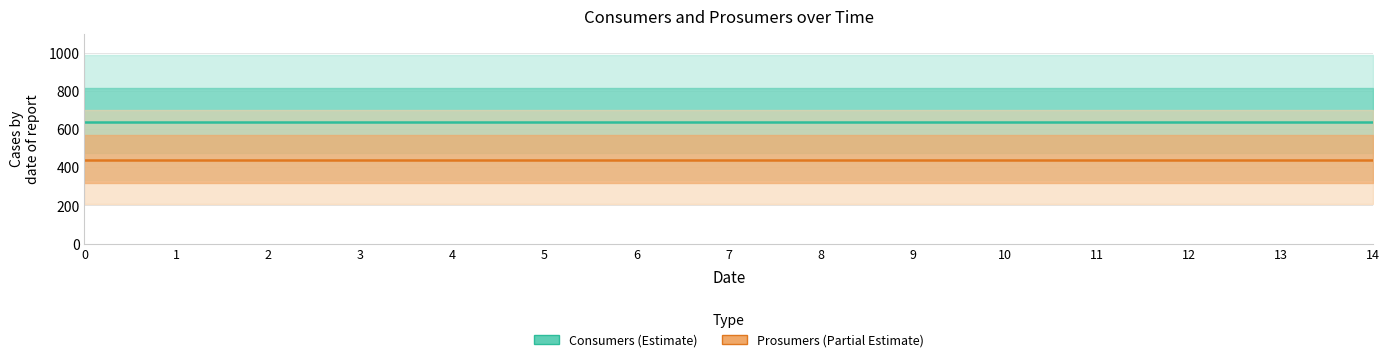

True or false: Prosumers and Consumers cross at least once.

False